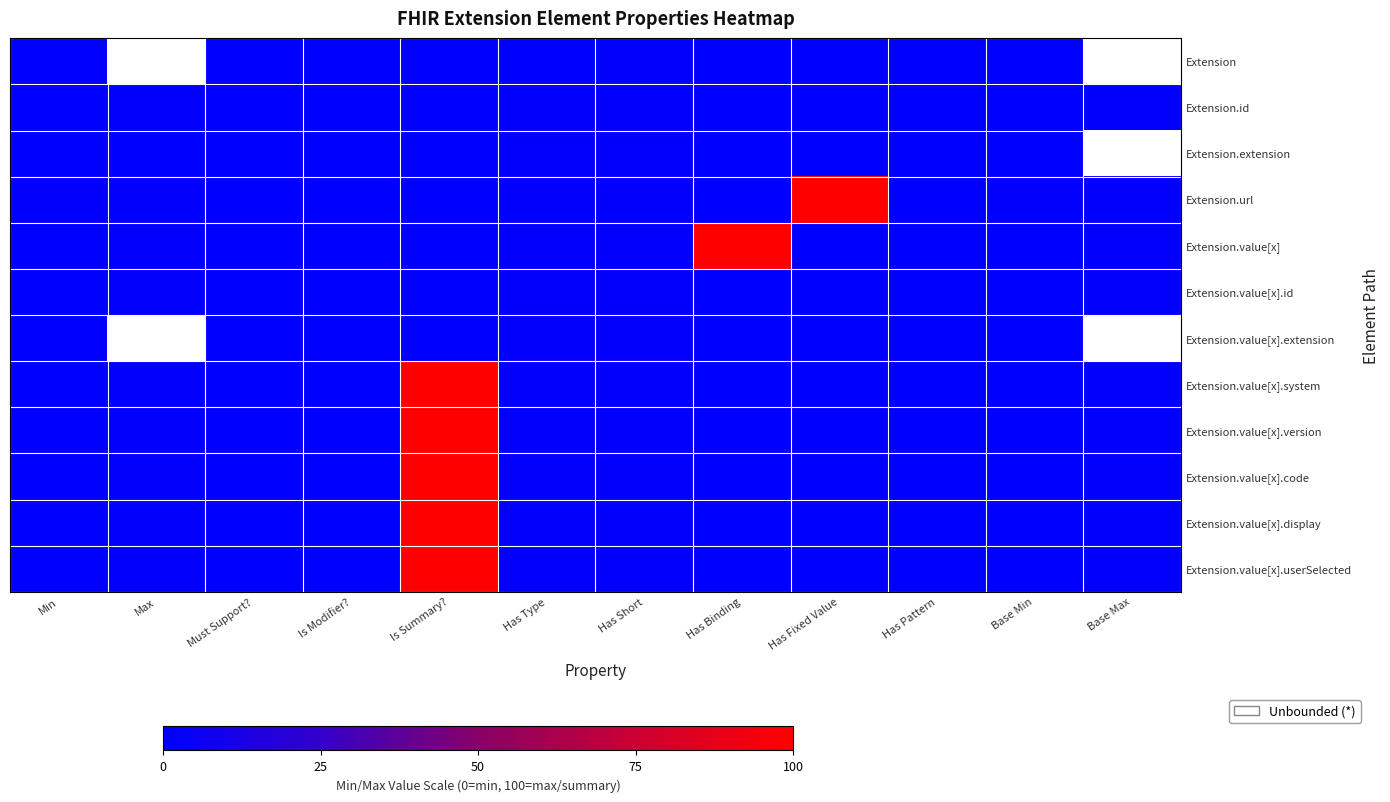

List the series in order of their peak value, lowest first.

Extension, Extension.id, Extension.extension, Extension.value[x].id, Extension.value[x].extension, Extension.url, Extension.value[x], Extension.value[x].system, Extension.value[x].version, Extension.value[x].code, Extension.value[x].display, Extension.value[x].userSelected